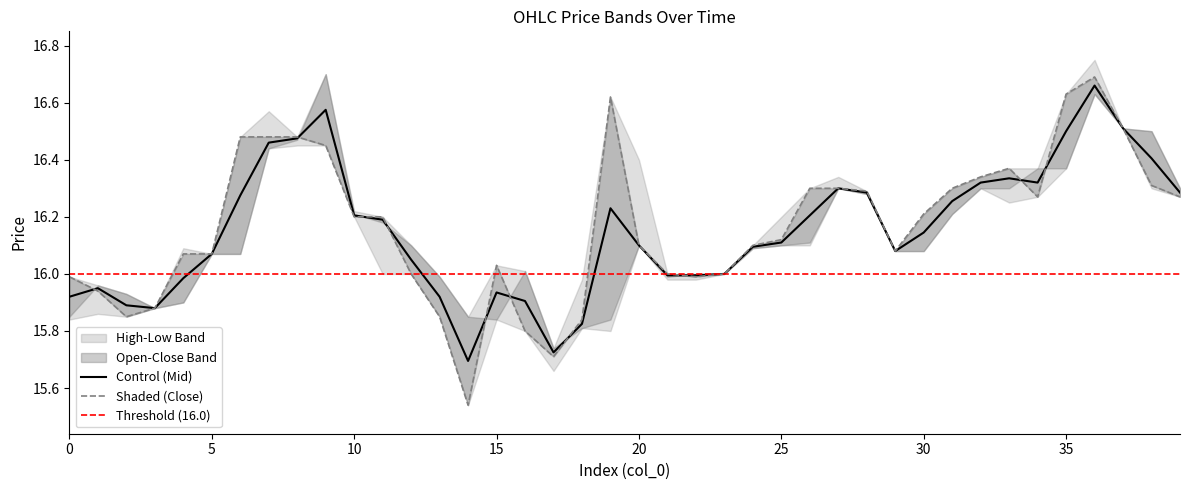

True or false: open and high intersect in this chart.

False